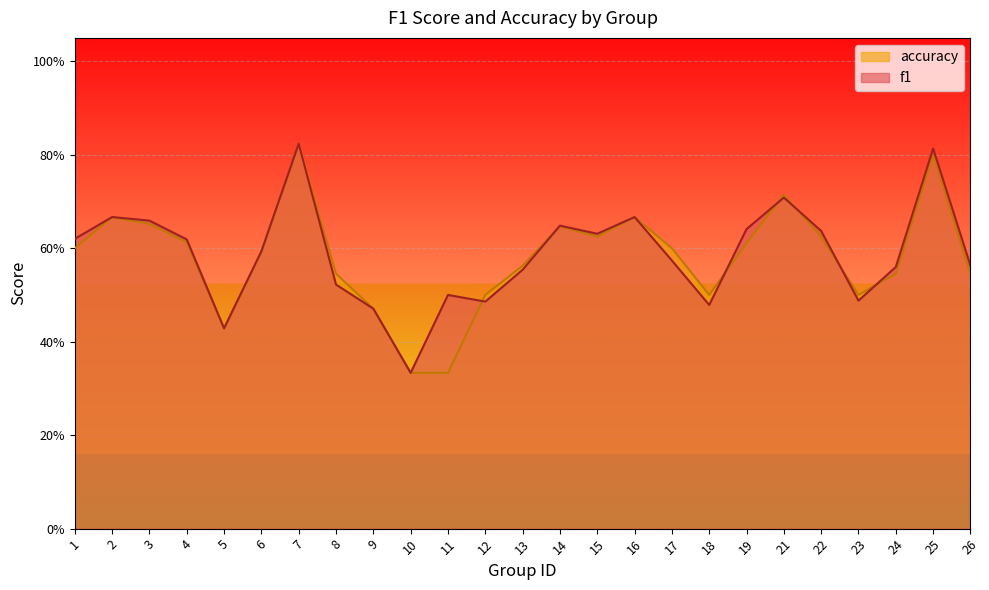

Reading left to right, transcribe all the data shown in this chart.

f1: 0.6	0.7	0.7	0.6	0.4	0.6	0.8	0.5	0.5	0.3	0.5	0.5	0.6	0.6	0.6	0.7	0.6	0.5	0.6	0.7	0.6	0.5	0.6	0.8	0.6
accuracy: 0.6	0.7	0.7	0.6	0.4	0.6	0.8	0.5	0.5	0.3	0.3	0.5	0.6	0.6	0.6	0.7	0.6	0.5	0.6	0.7	0.6	0.5	0.5	0.8	0.5